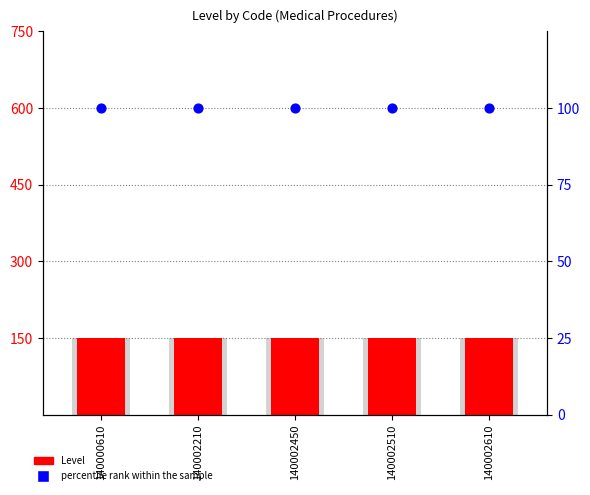

At how many categories does at least one series exceed 131?

5